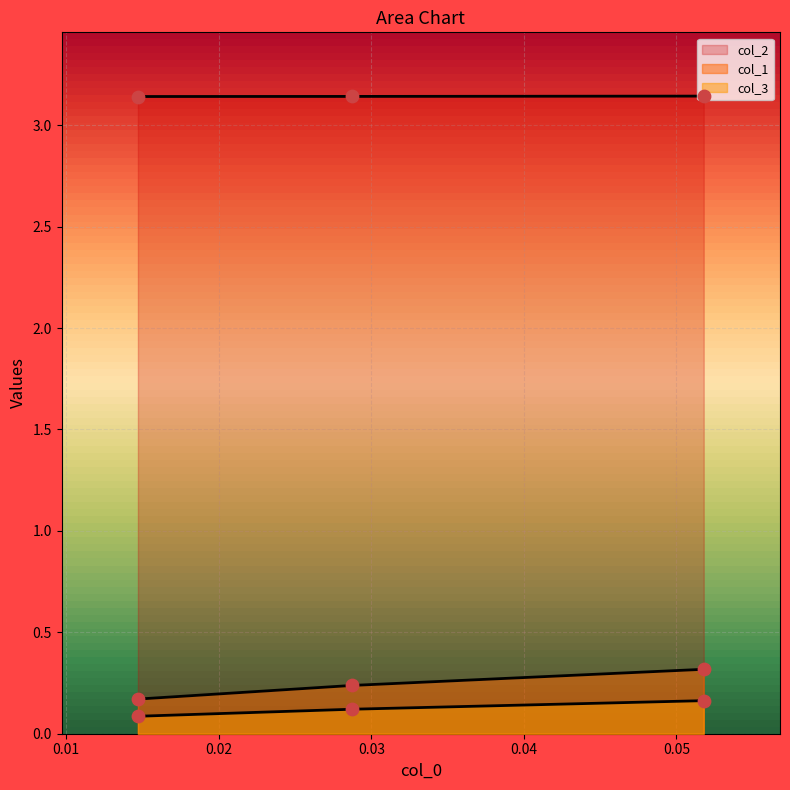

Which series contains the highest Y value?

col_2